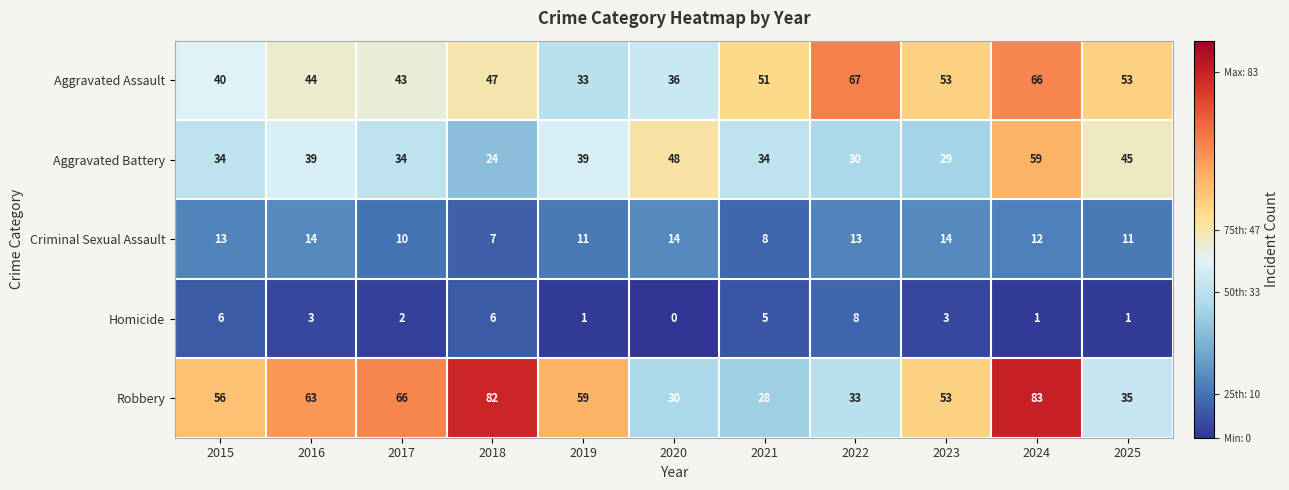

Which series changed the most between 2016 and 2020?

Robbery